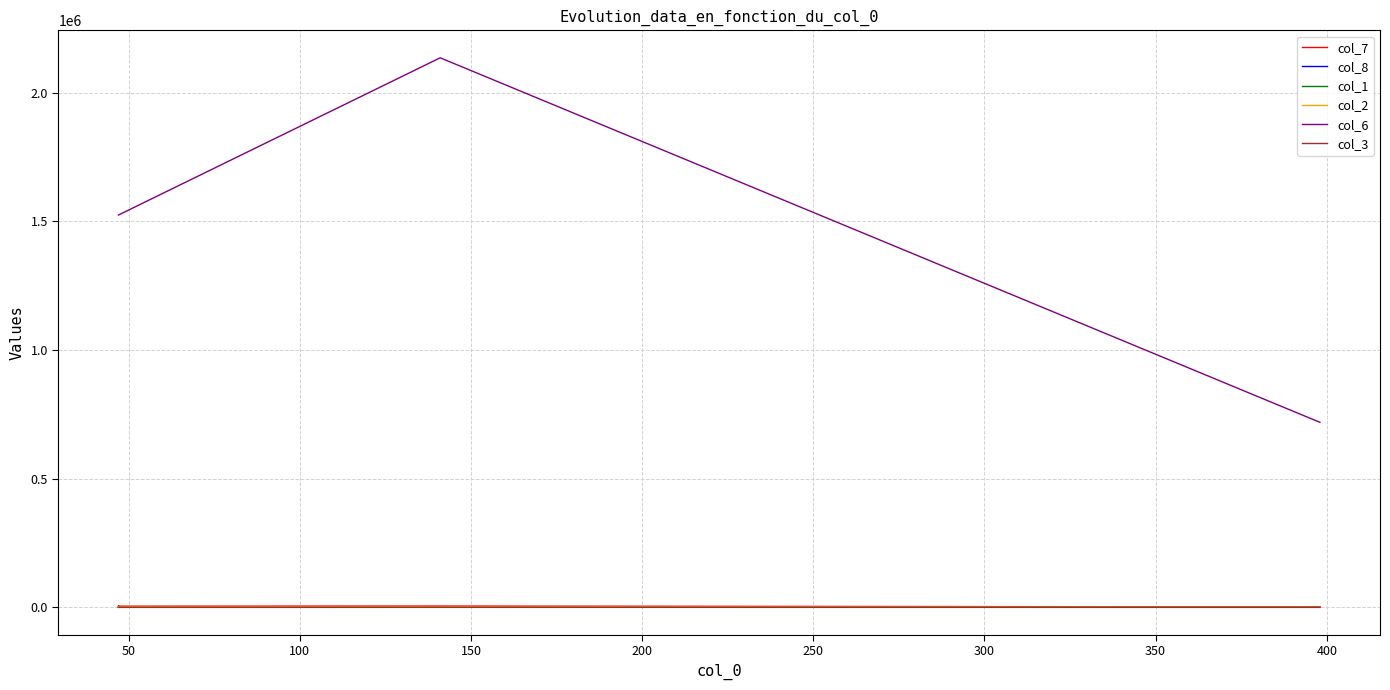

What is the total value across all series at 150?

2143216.1